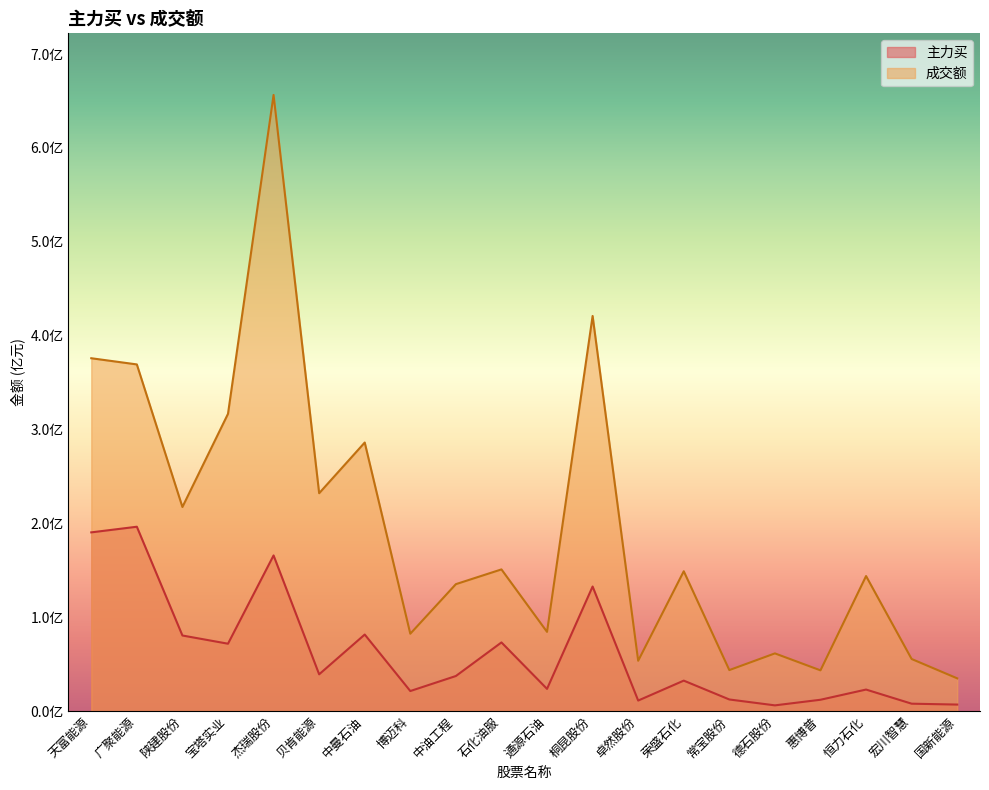

True or false: 主力买 has more than 2 interior local peaks.

True